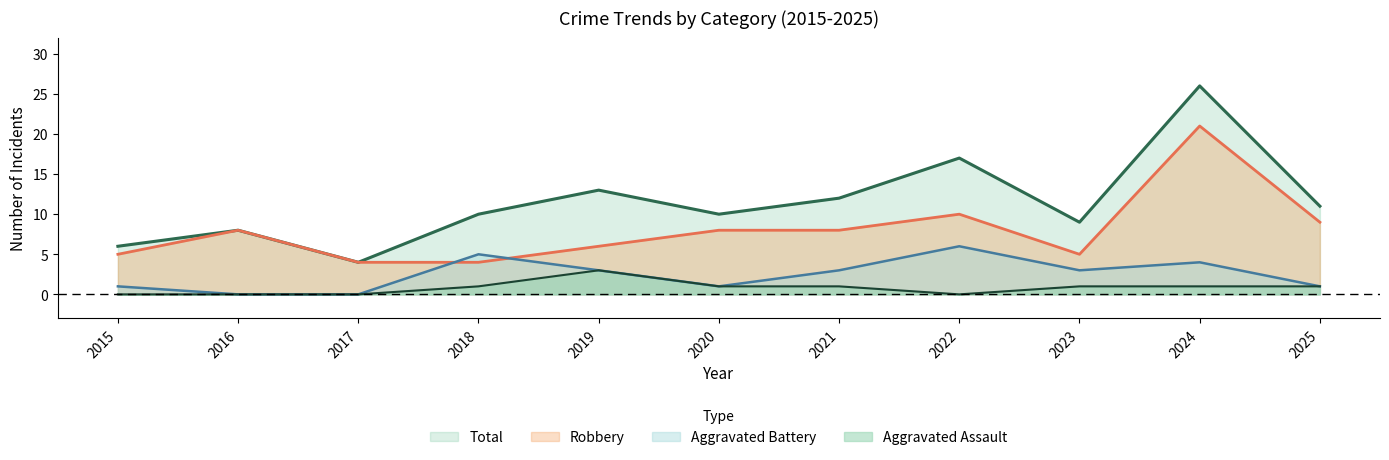

Does the chart display data point markers on the line(s)?

No